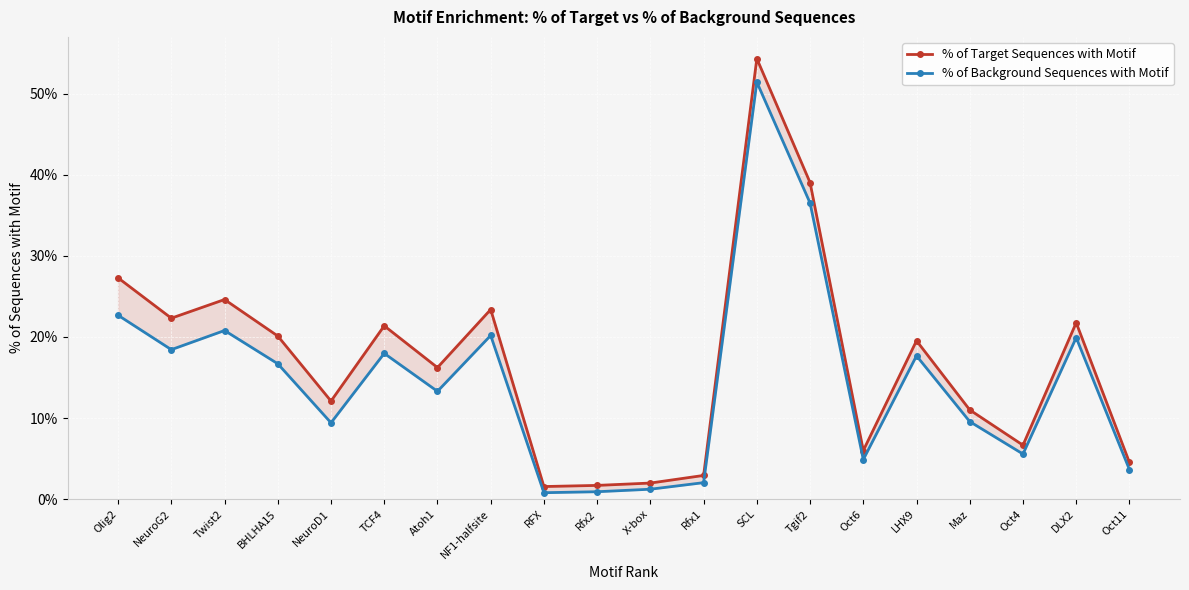

How many distinct data groups are displayed?

2